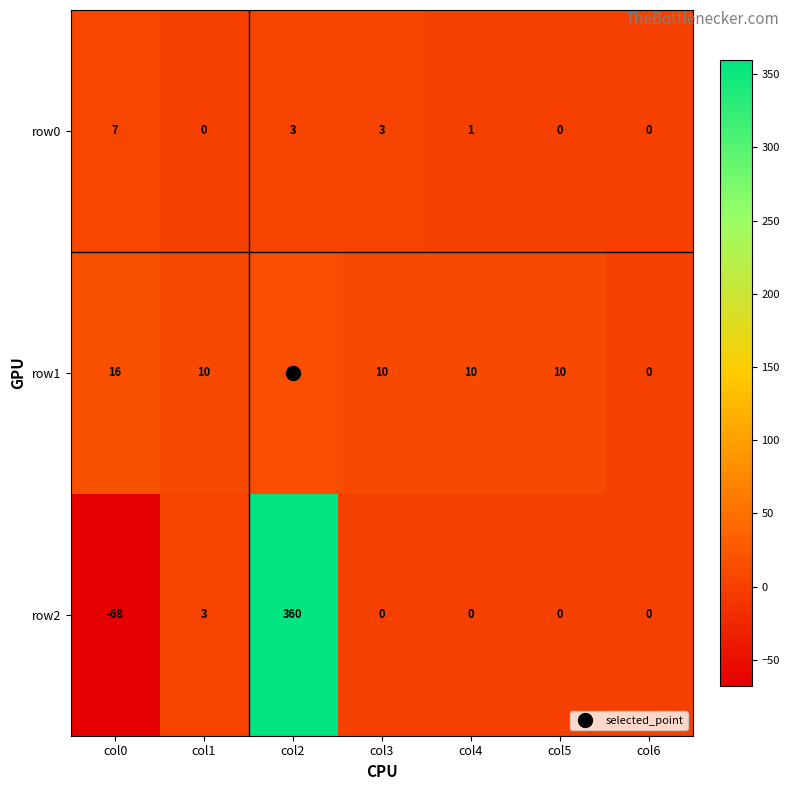

Which category has the highest value in the row0 series?

col0